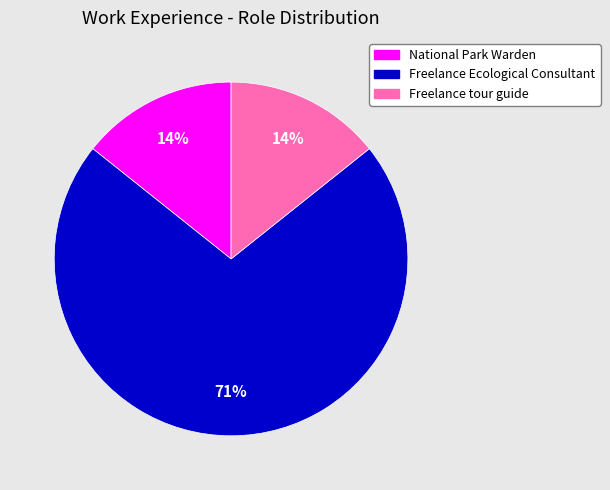

What percentage is the Freelance tour guide slice, to the nearest percent?

14%